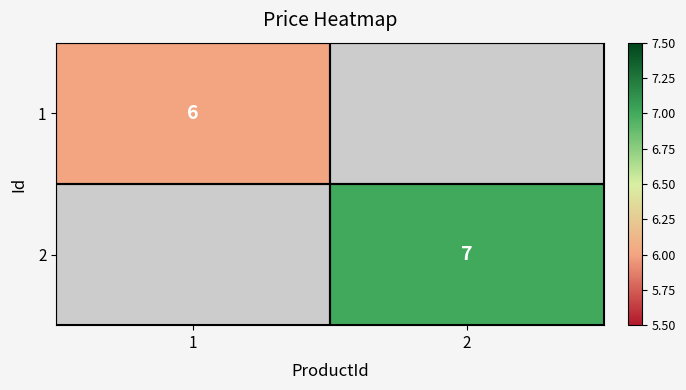

Is it true that 1 equals 6 at 1?

True